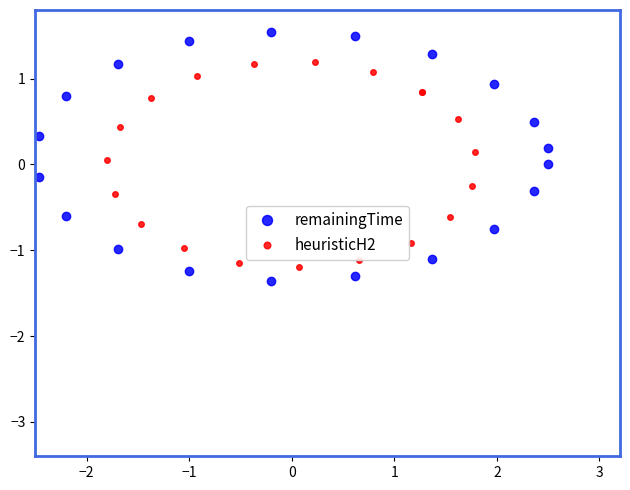

What is the value of the heuristicH2 point at the 9th from the left?

1.2